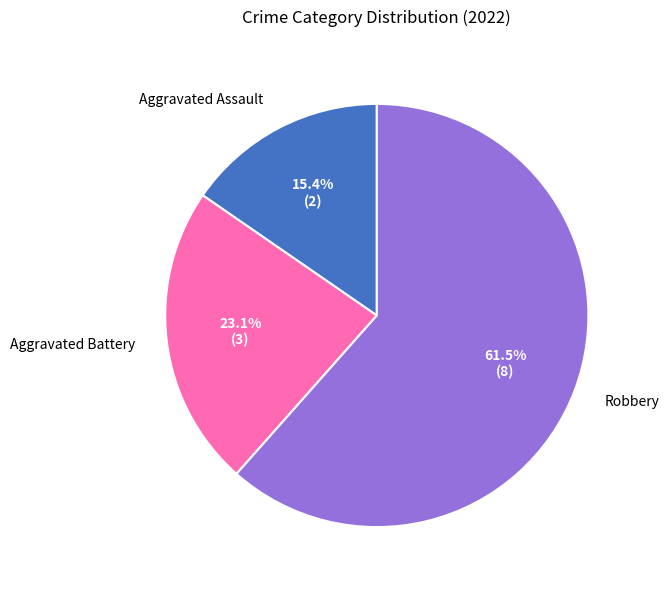

What is the smallest slice in the pie chart?

Aggravated Assault